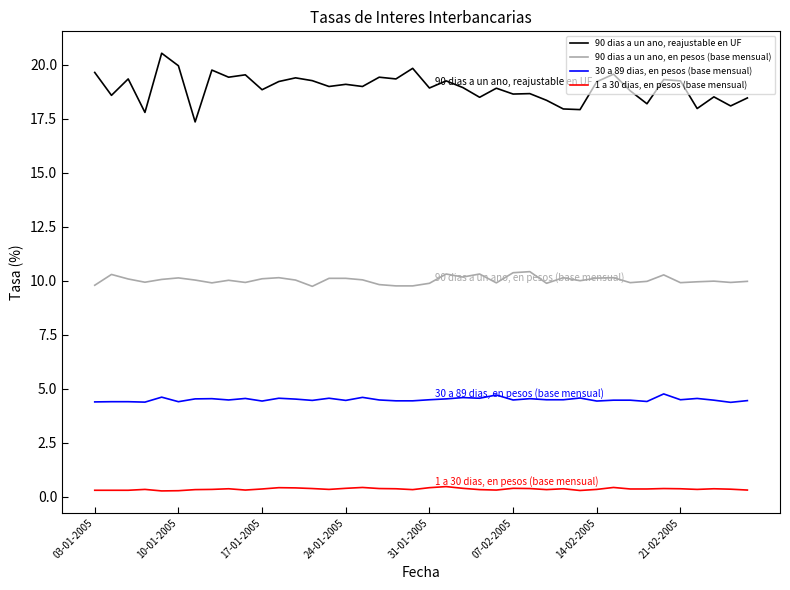

True or false: 90 dias a un ano, reajustable en UF and 30 a 89 dias, en pesos (base mensual) cross at least once.

False